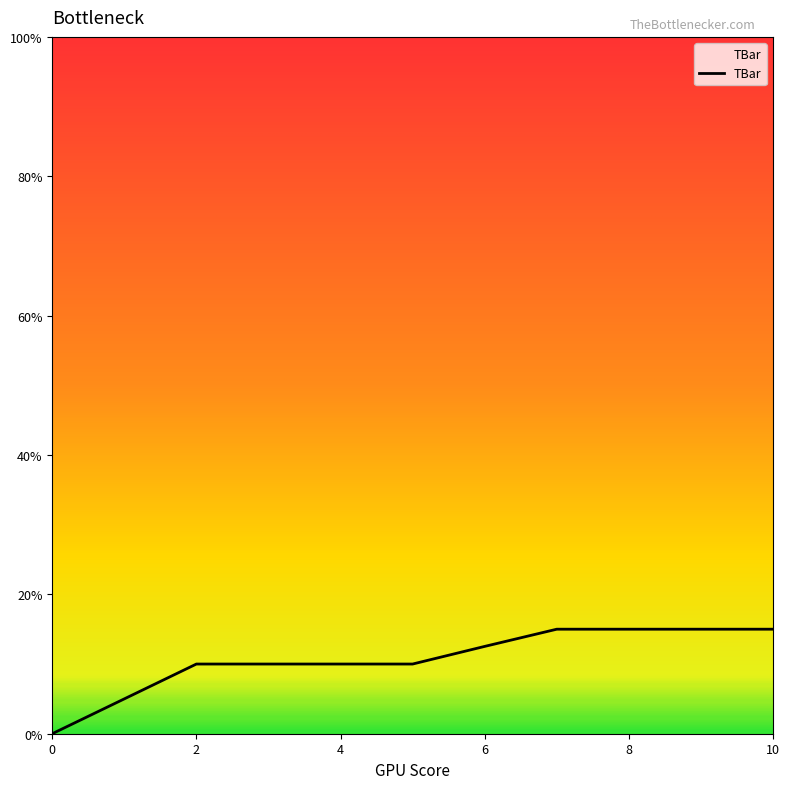

What is the greatest value displayed?

15.0